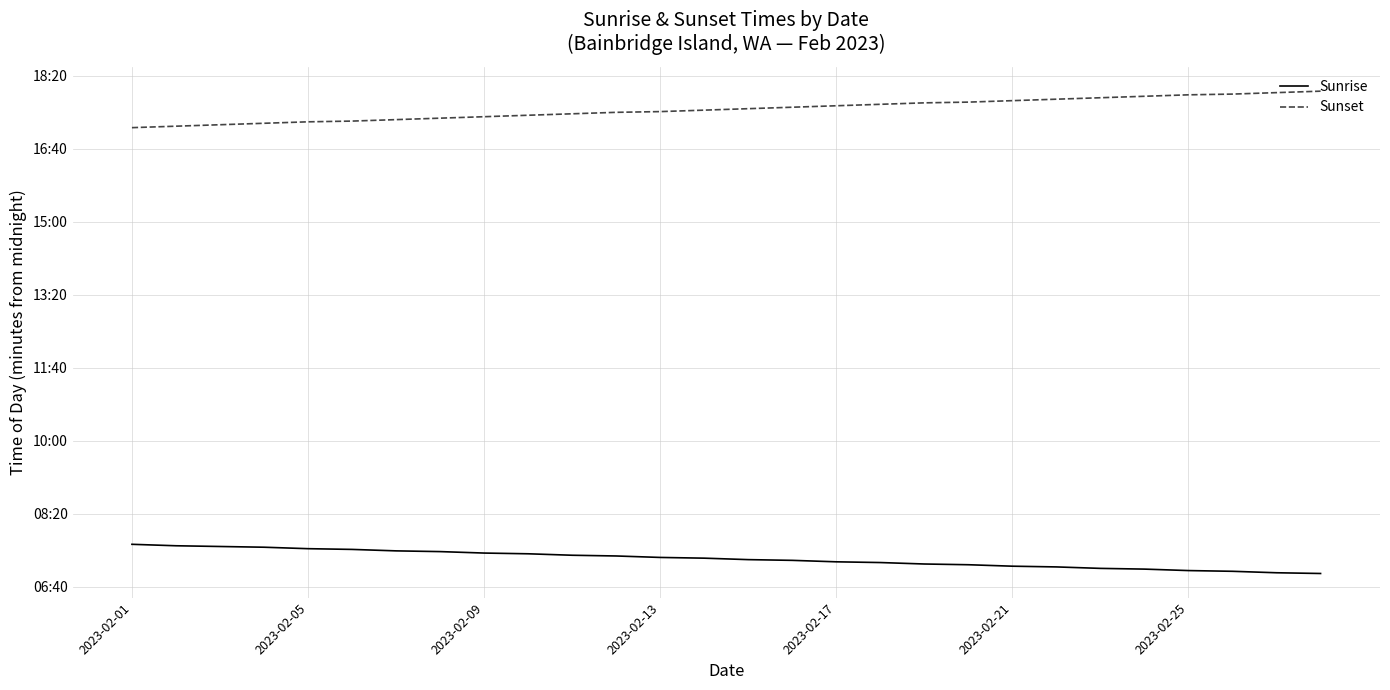

What is the difference between the second highest and minimum values in the Sunrise series?

38